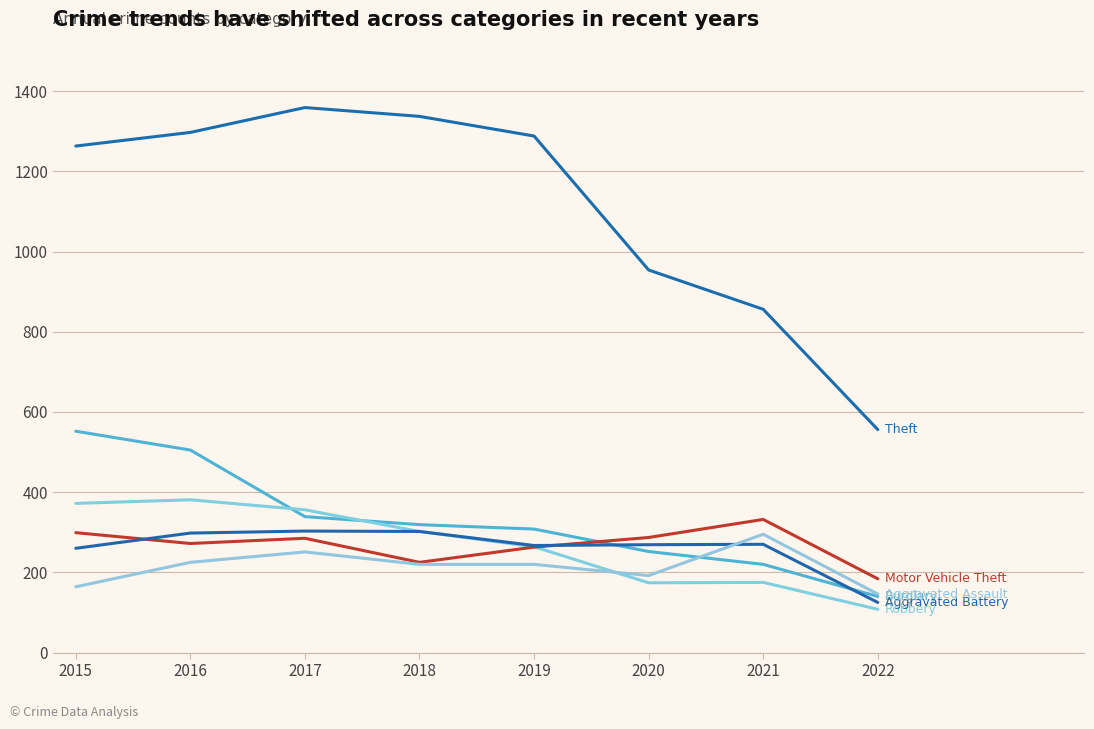

Is this an area chart (filled region under the line)?

No